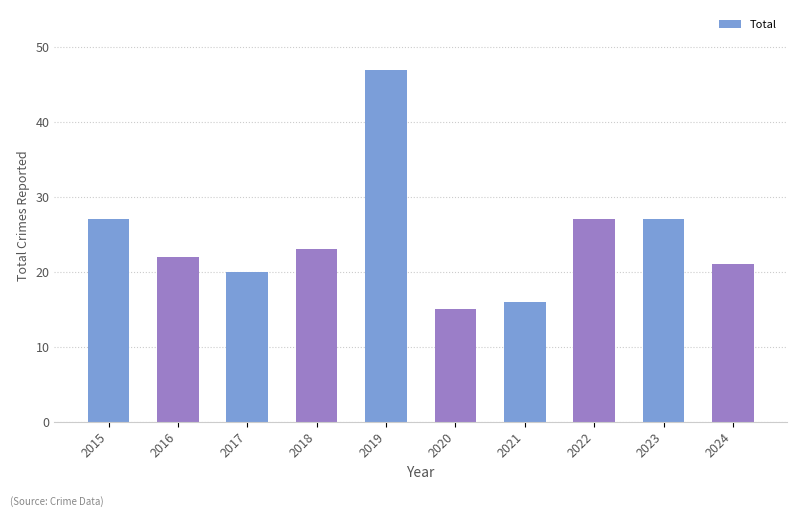

Which label corresponds to the smallest value in the chart?

2020